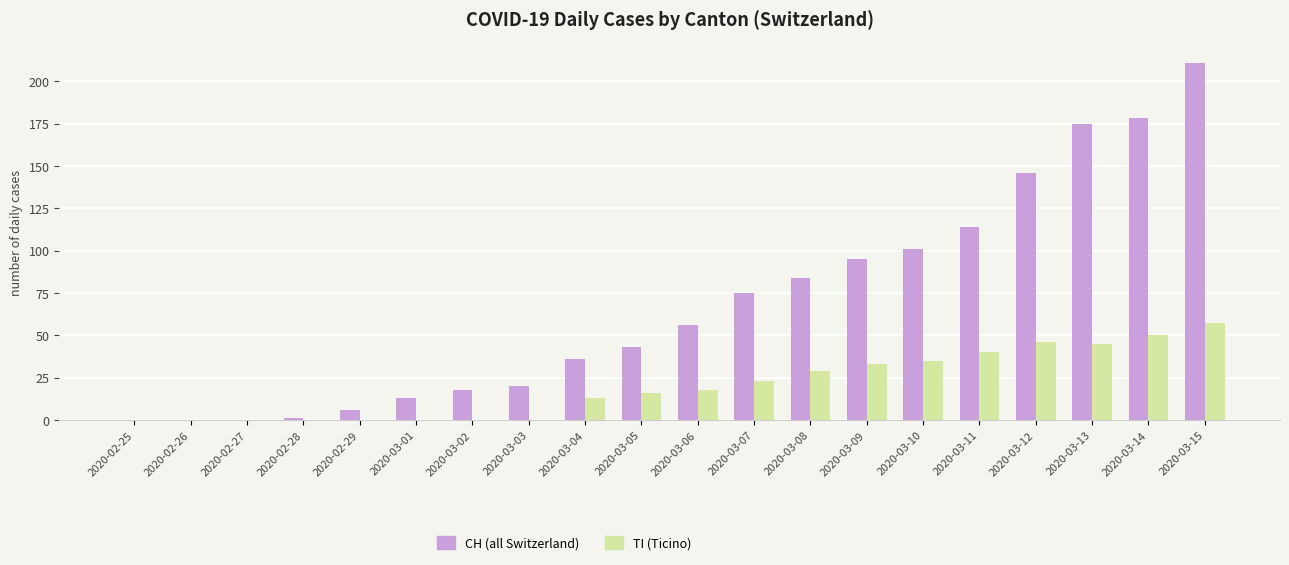

What is the maximum value shown in the chart?

211